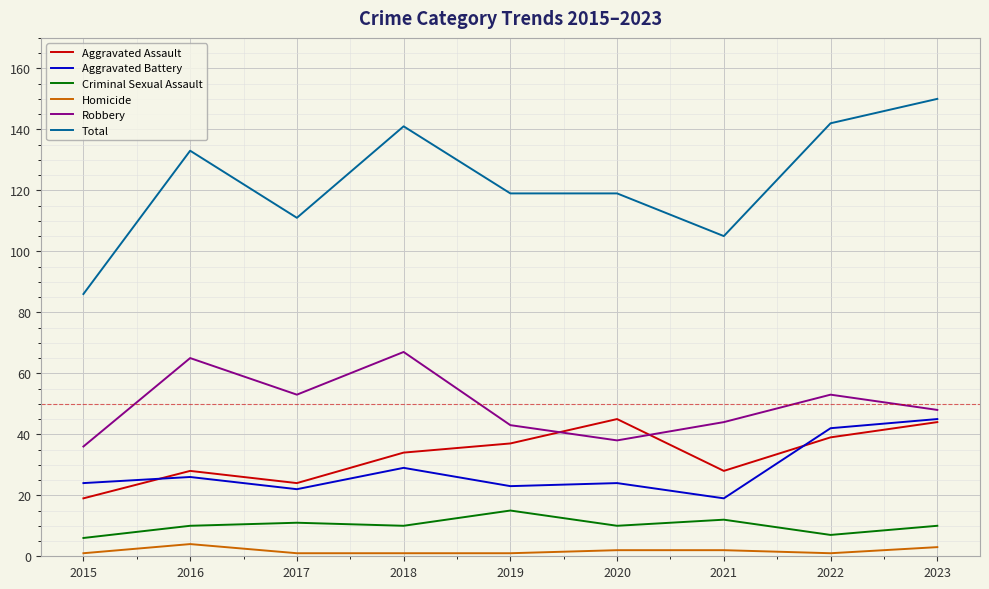

How many series are shown in this chart?

6